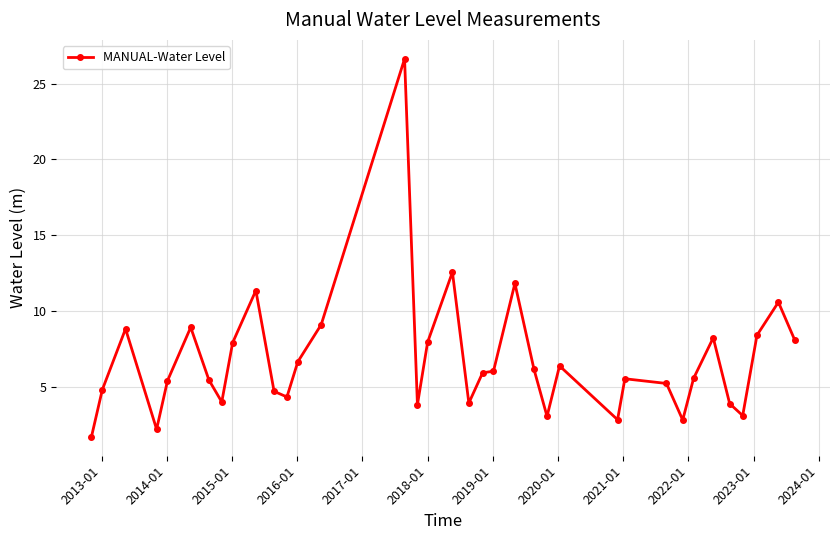

How many data points are less than 5?

13